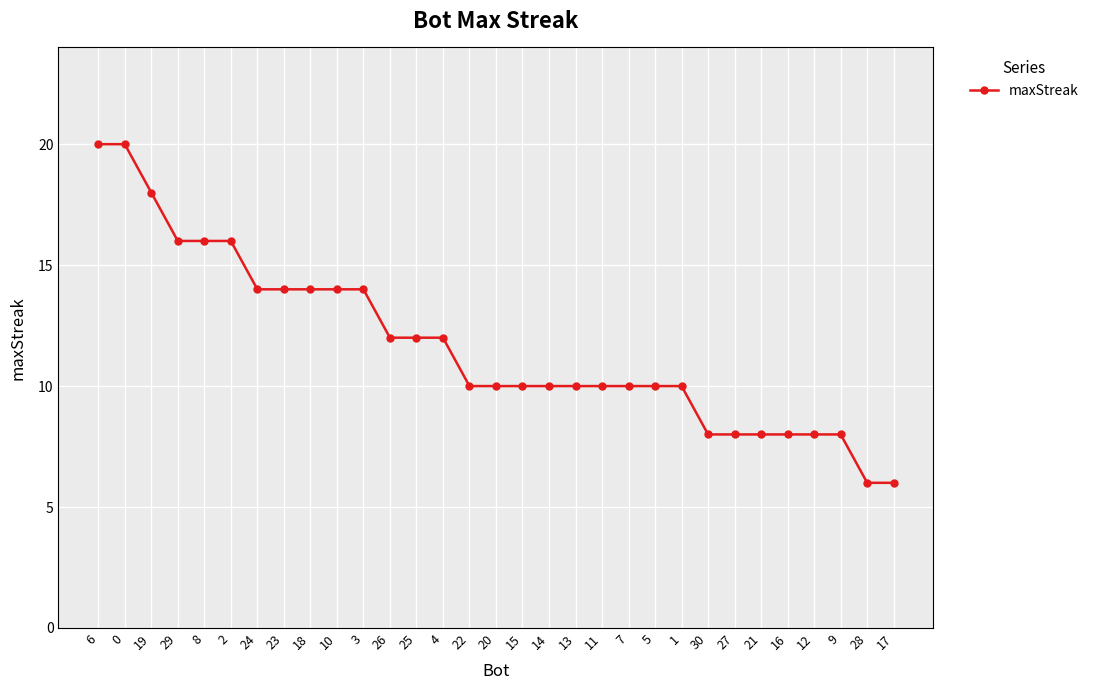

Approximately how many times larger is the value at 27 compared to 24?

0.6